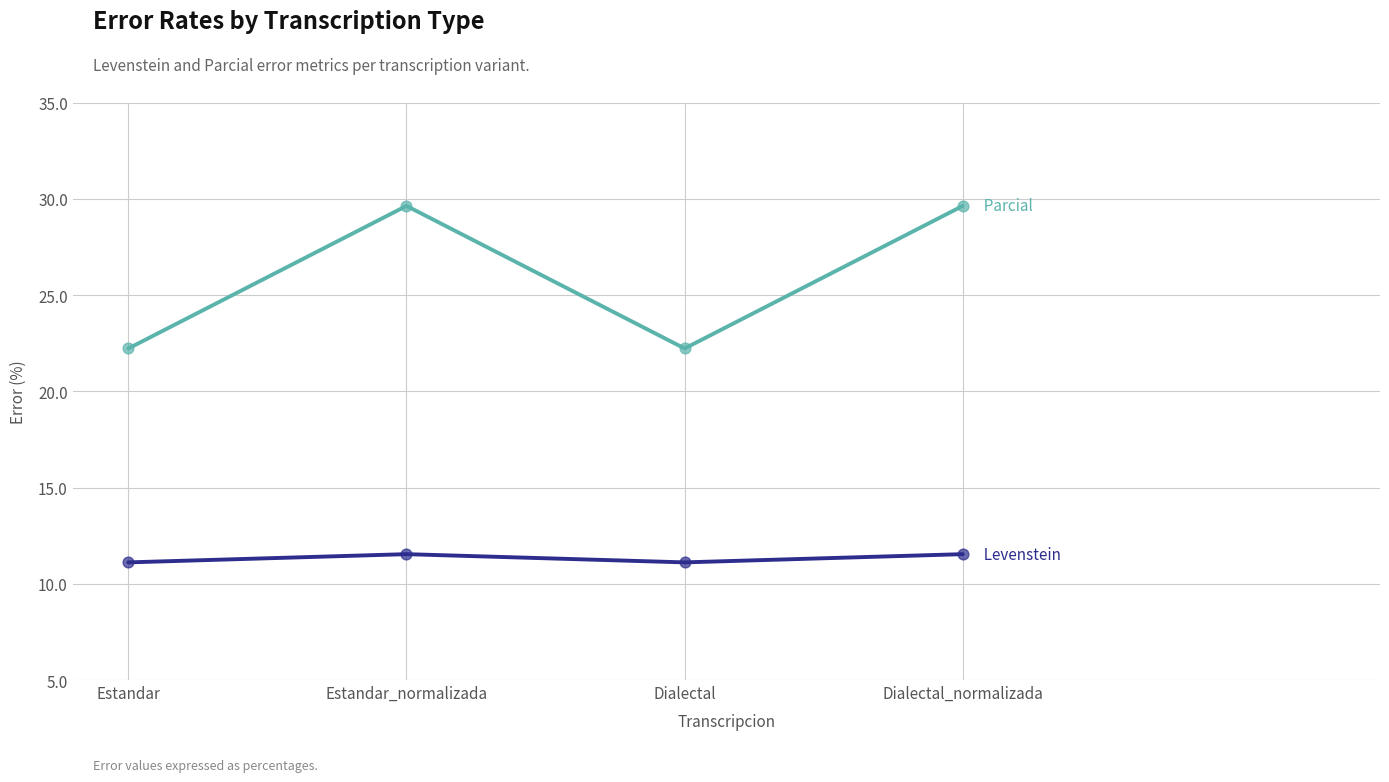

What is the difference between the highest and lowest values at Estandar?

11.1